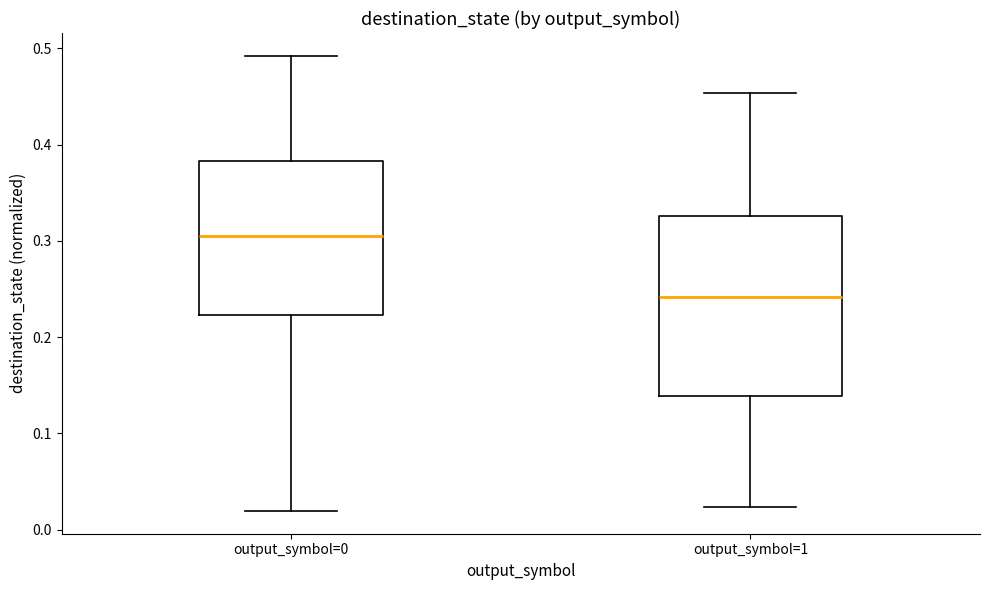

Where does the upper whisker of the box for output_symbol=0 end on the y-axis? The values are not printed on the chart, so give them approximately, as read against the axis.

0.49